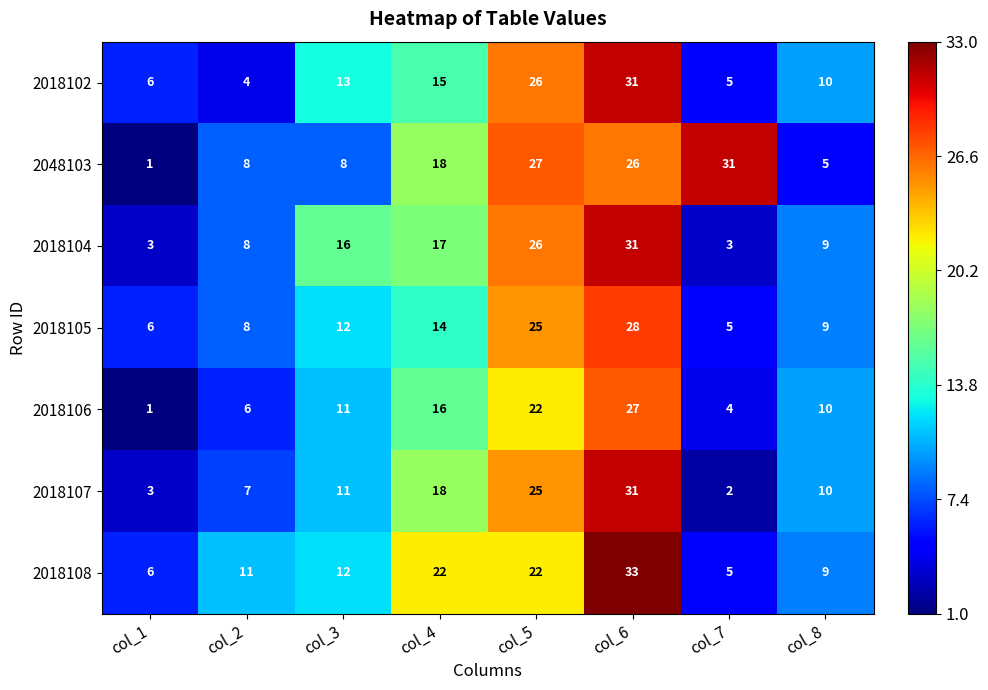

What is the total value across all series at col_6?

207